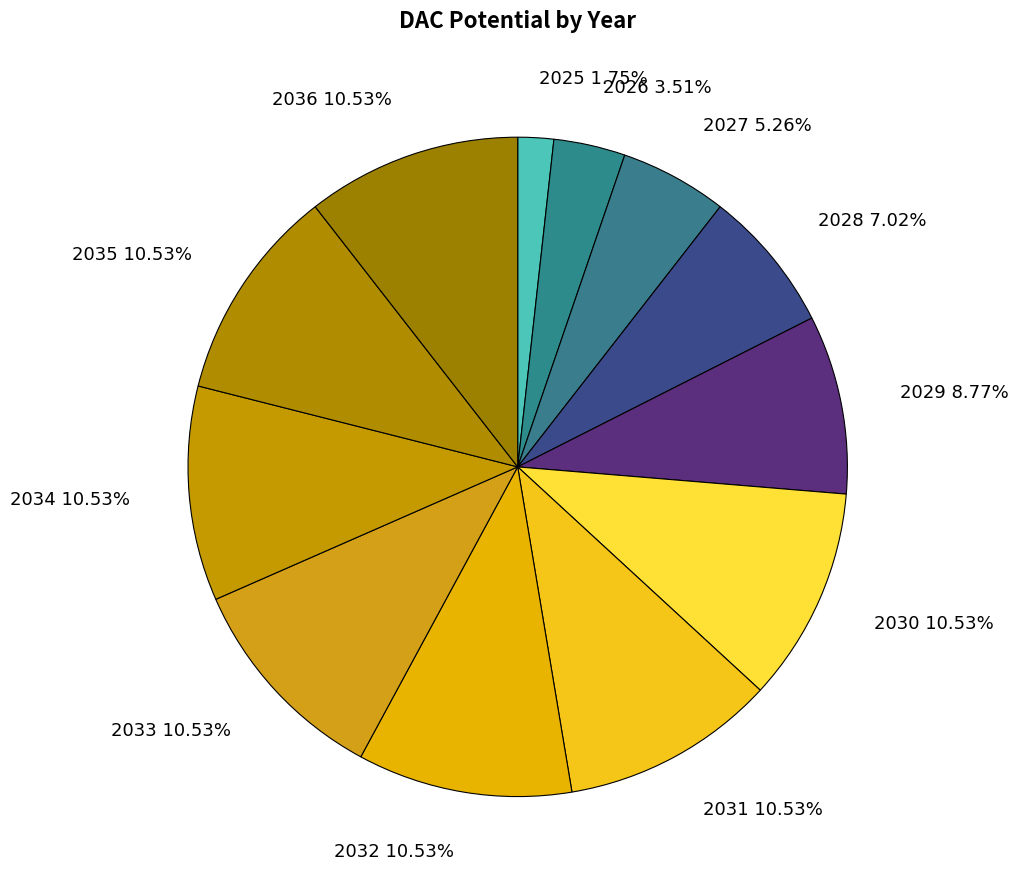

Is the sum of 2036 10.53% and 2034 10.53% greater than half?

No